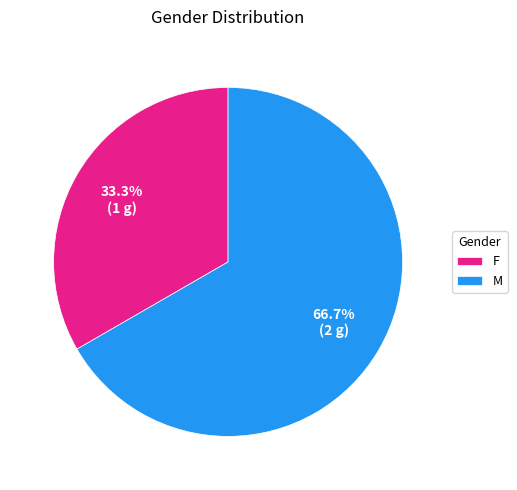

What is the total percentage of F and M?

100.0%